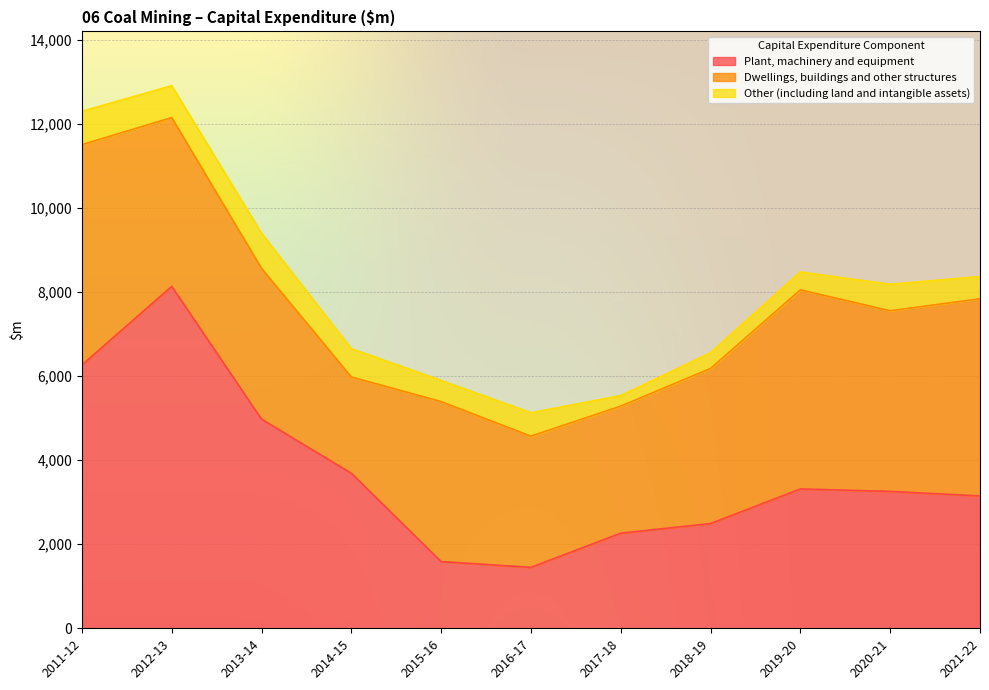

Which category has the highest value across all series?

2012-13